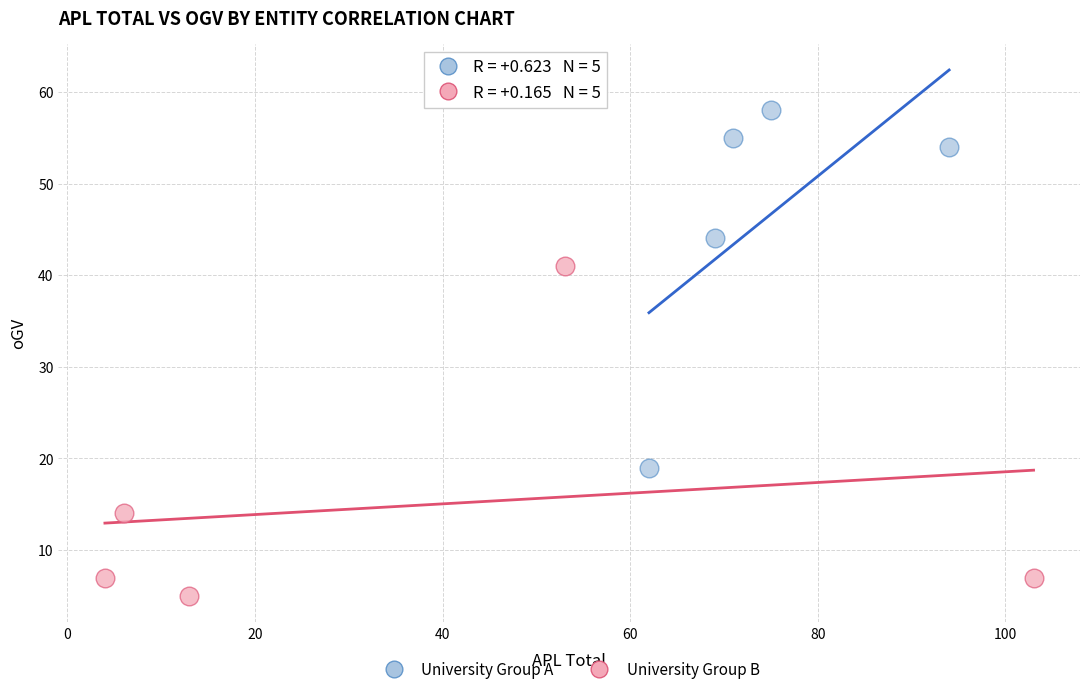

What are all the series names shown in the legend?

University Group A, University Group B